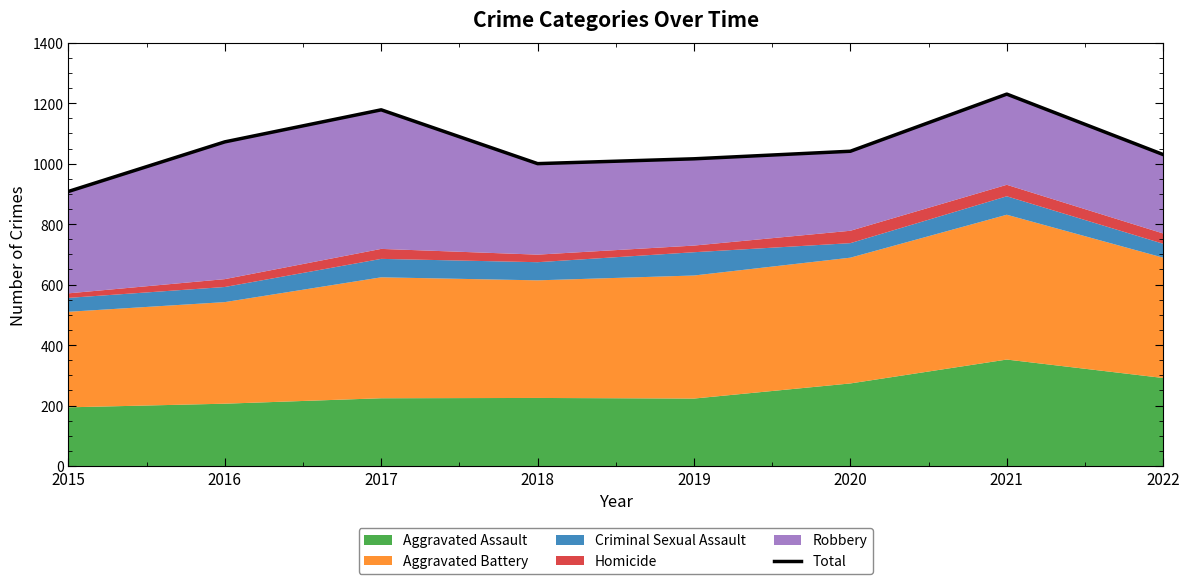

What is the maximum value shown in the chart?

1230